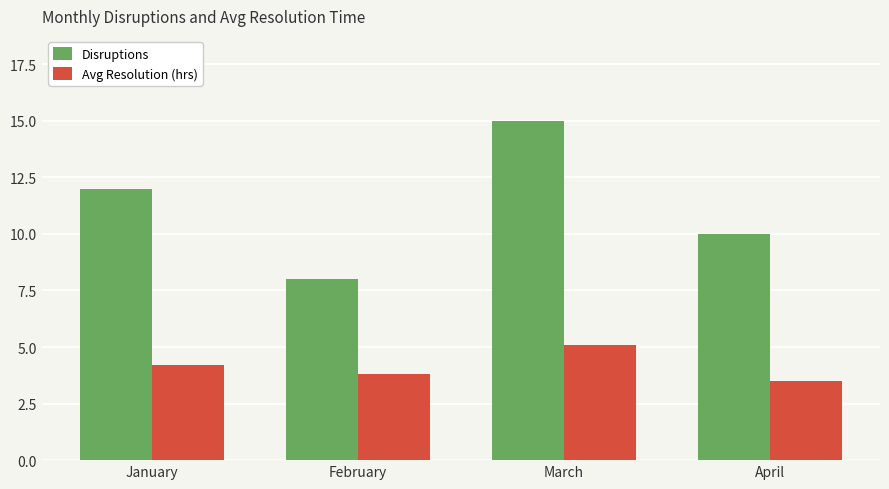

Where does the Avg Resolution (hrs) series first go above 4?

January